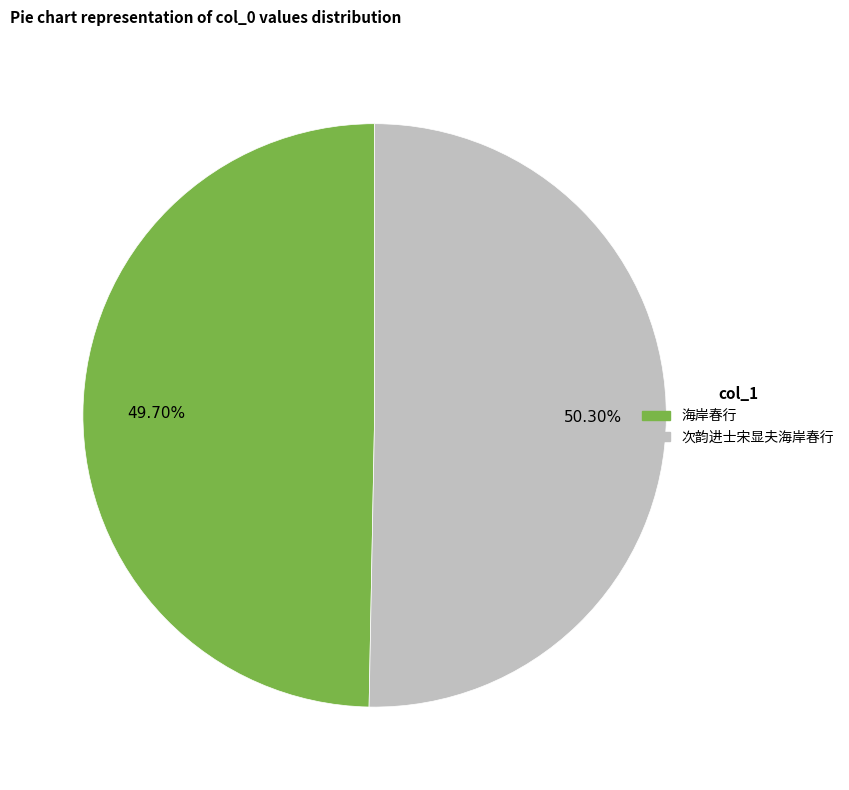

How much of the chart is everything except 次韵进士宋显夫海岸春行?

49.7%